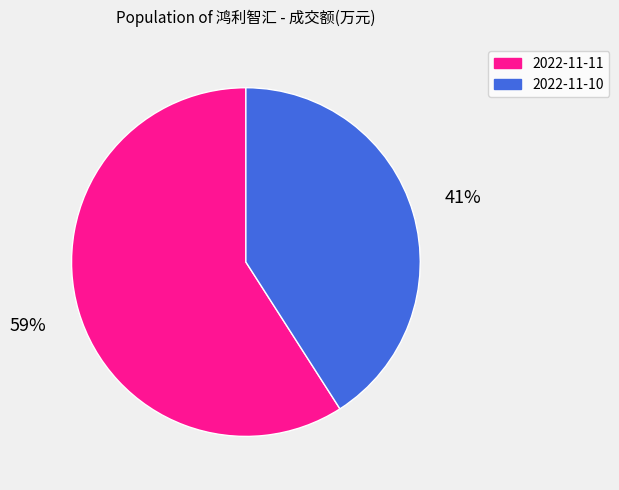

Which slice represents more than half of the pie?

2022-11-11